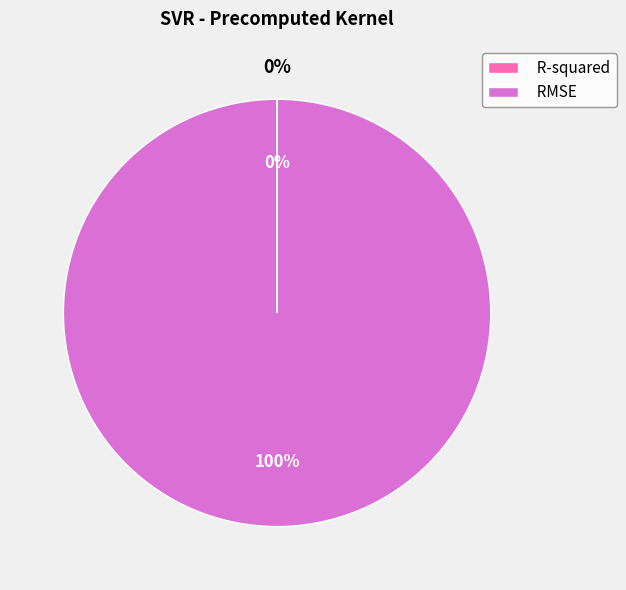

What is the change in value from R-squared to RMSE?

+24.7